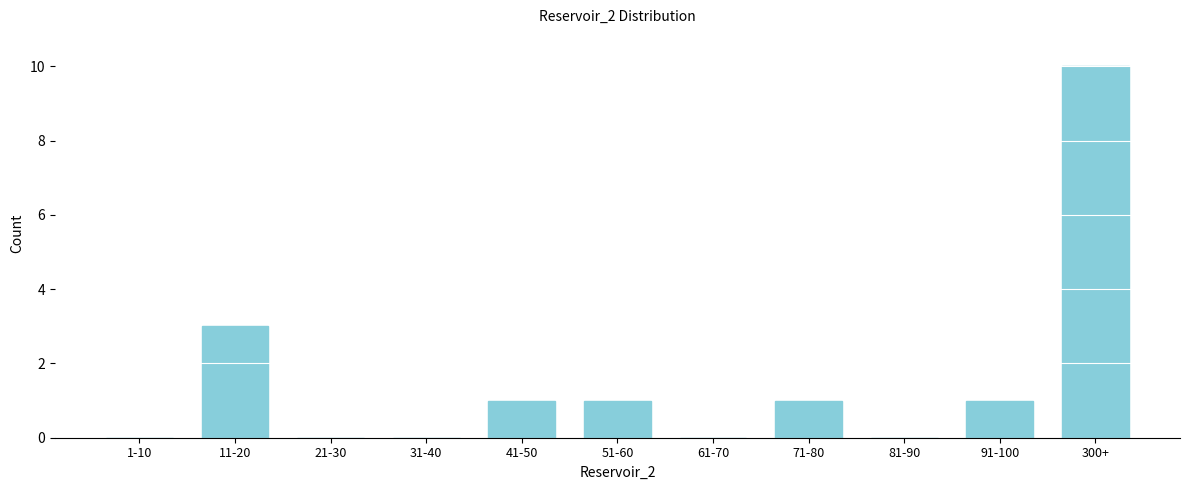

Reading right to left, list all the values displayed in this chart.

300+=10	91-100=1	81-90=0	71-80=1	61-70=0	51-60=1	41-50=1	31-40=0	21-30=0	11-20=3	1-10=0